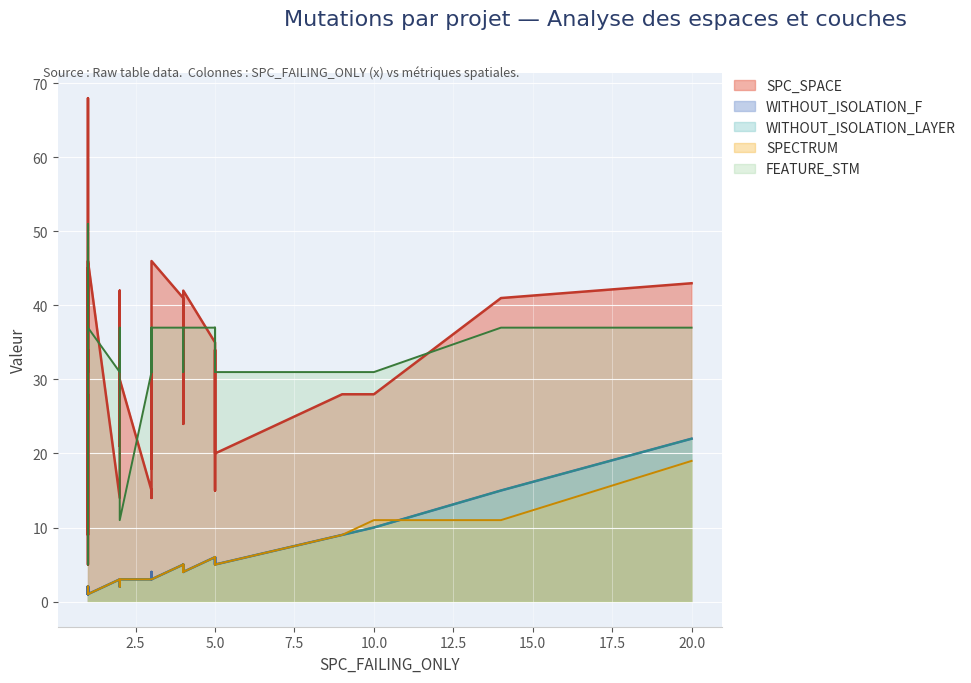

Where is the first local minimum for SPC_SPACE?

1